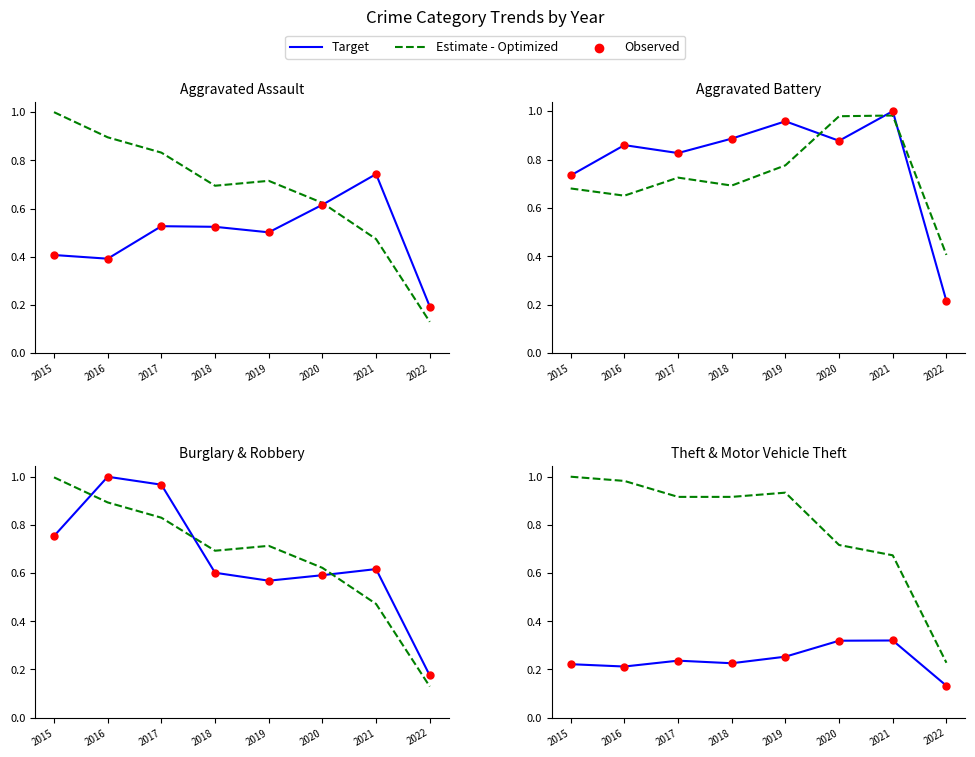

Which series has the widest spread of Y values?

Estimate - Optimized